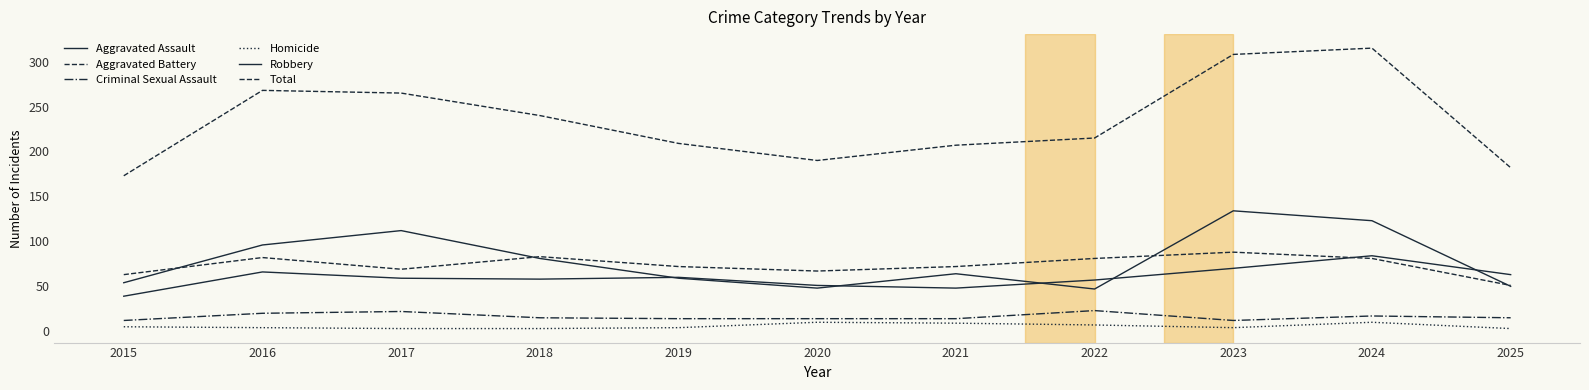

Reading left to right, list all the values displayed in this chart.

Aggravated Assault: 39	66	59	58	60	51	48	57	70	84	63
Aggravated Battery: 63	82	69	83	72	67	72	81	88	81	51
Criminal Sexual Assault: 12	20	22	15	14	14	14	23	12	17	15
Homicide: 5	4	3	3	4	10	9	7	4	10	3
Robbery: 54	96	112	81	59	48	64	47	134	123	50
Total: 173	268	265	240	209	190	207	215	308	315	182